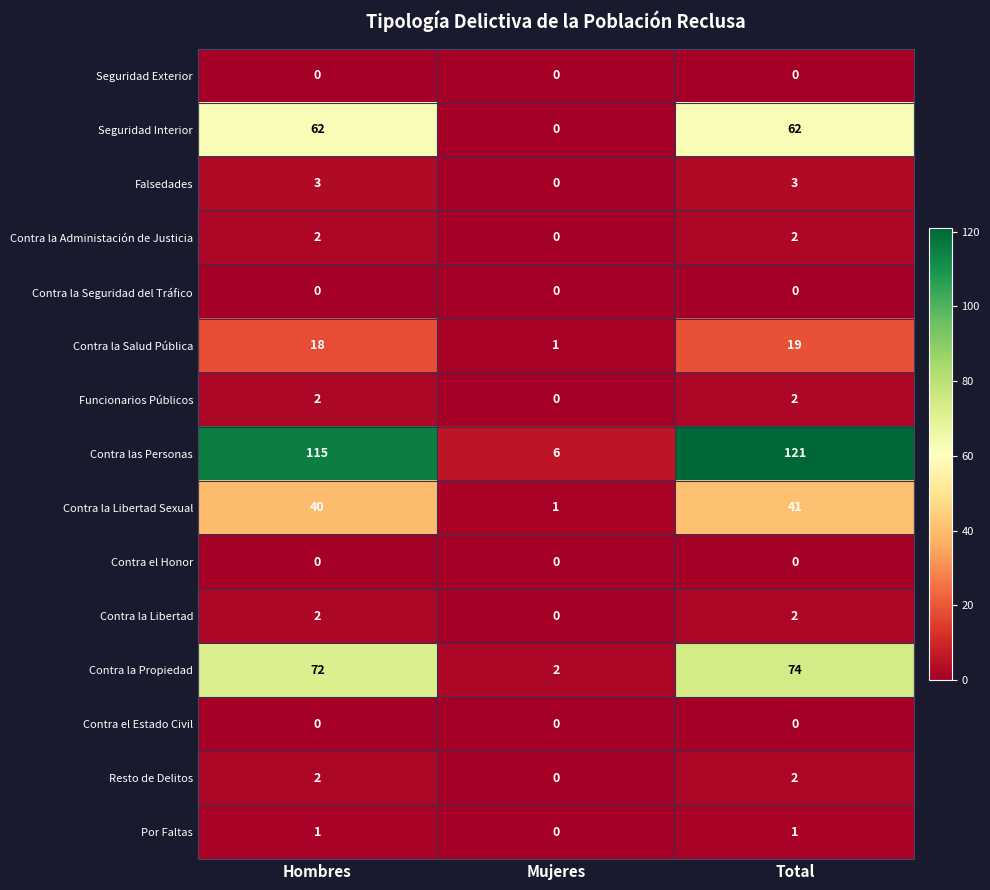

True or false: Falsedades has a value of 1 at Mujeres.

False